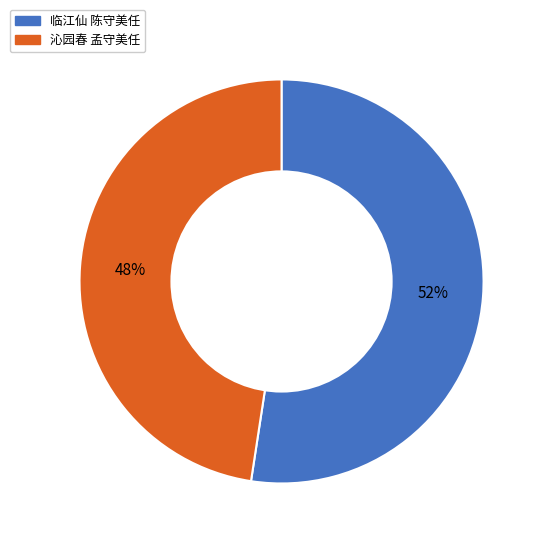

To the nearest percent, what is the combined percentage of 沁园春 孟守美任 and 临江仙 陈守美任?

100%